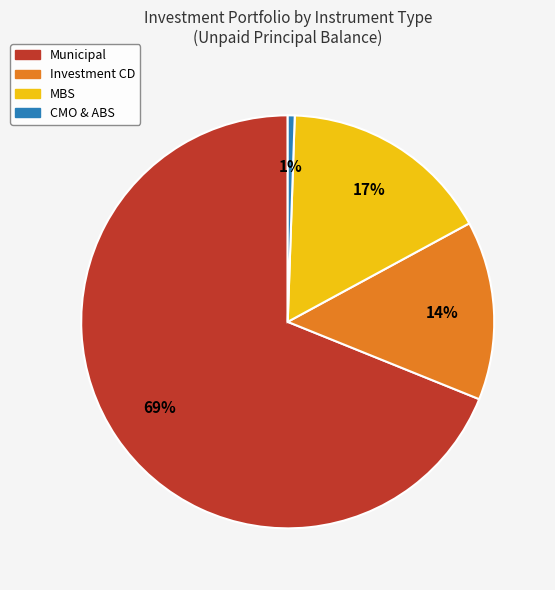

Do Investment CD and Municipal together represent more than half of the pie?

Yes